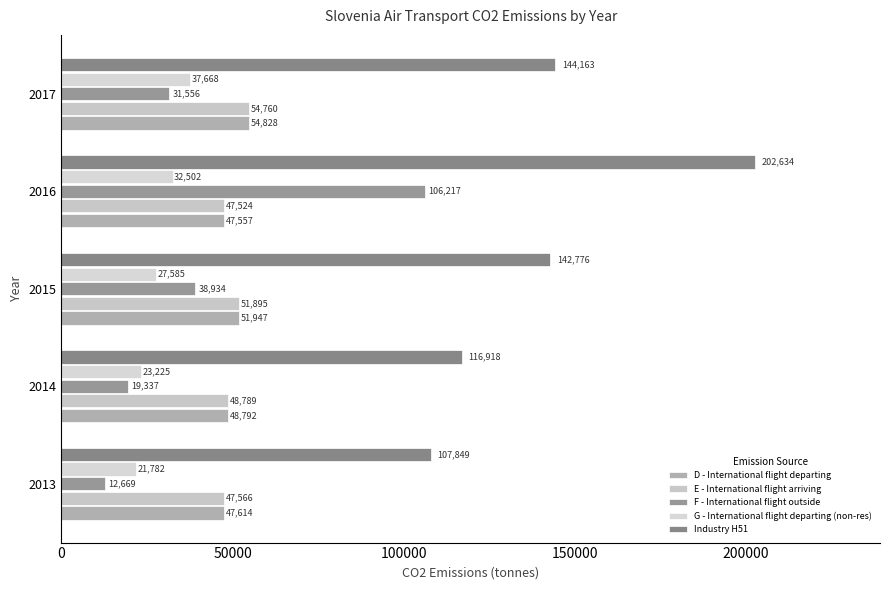

What is the highest value of the G - International flight departing (non-res) series?

37667.7